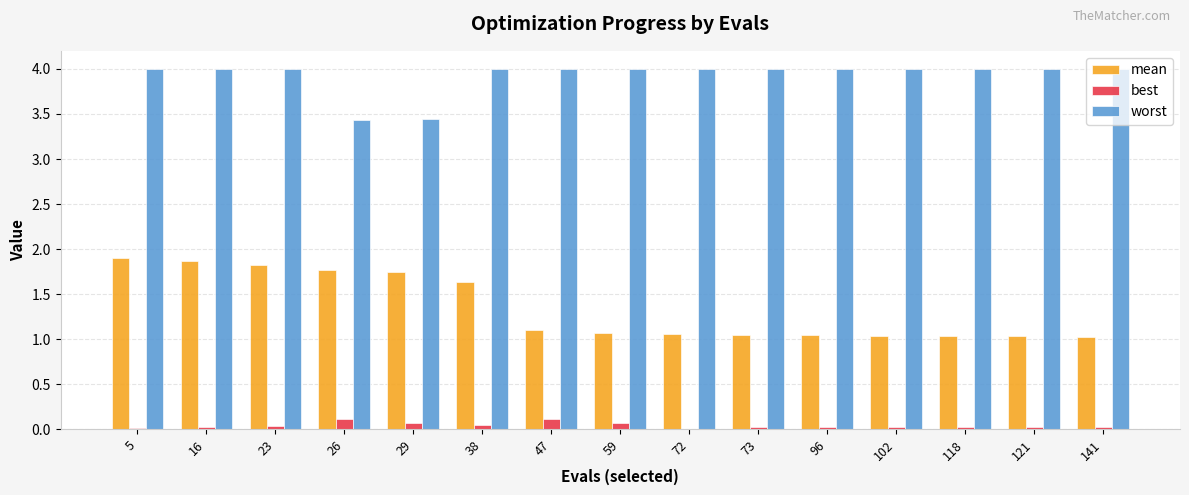

Between 38 and 118, which series saw the biggest shift?

mean